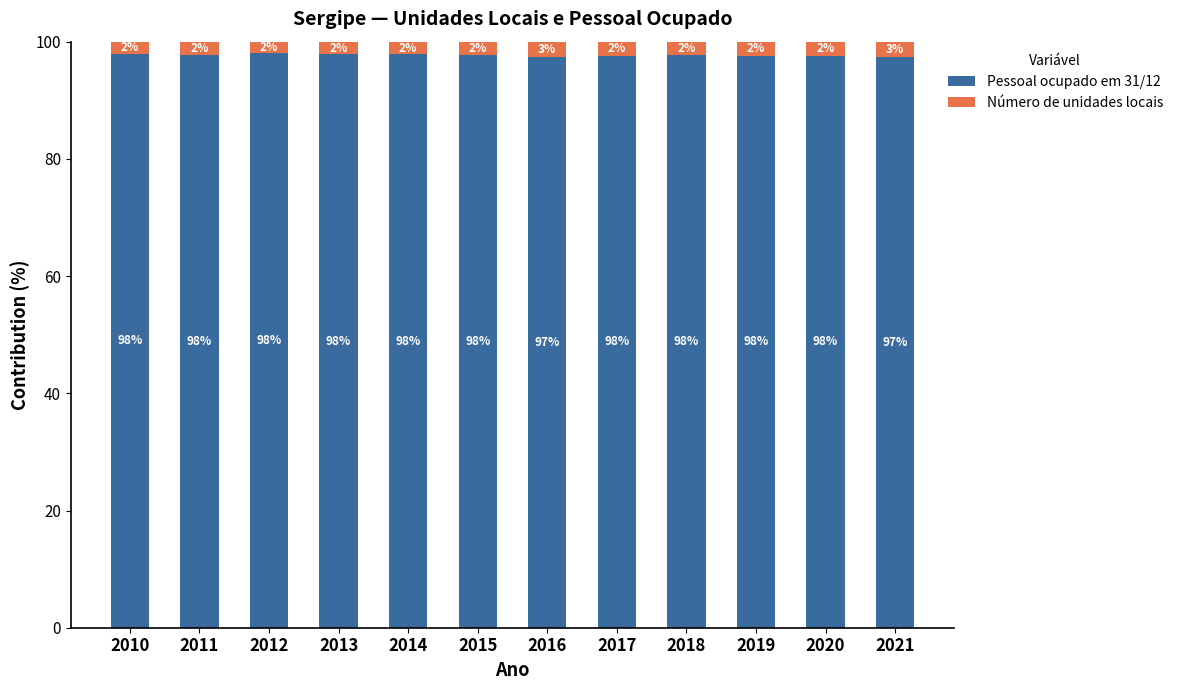

What is the total value across all series at 2014?

100.0